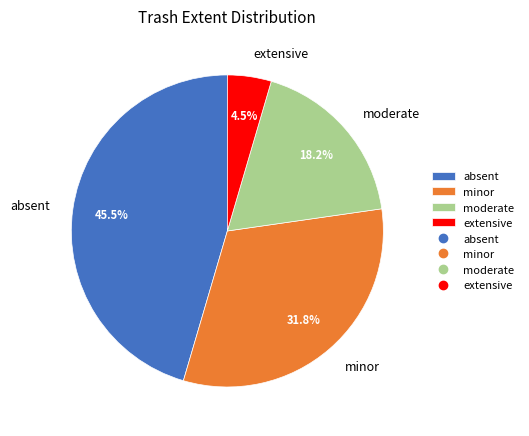

What is the smallest slice in the pie chart?

extensive